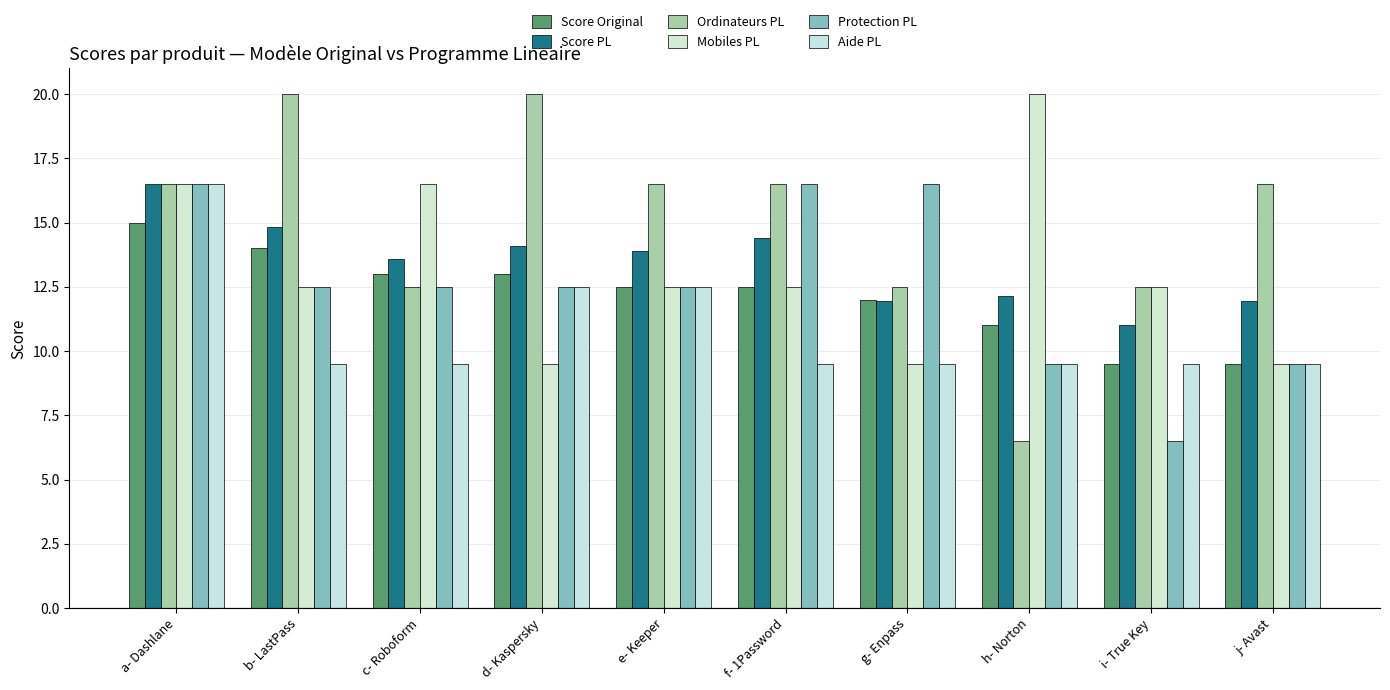

Does the chart contain any negative values?

No